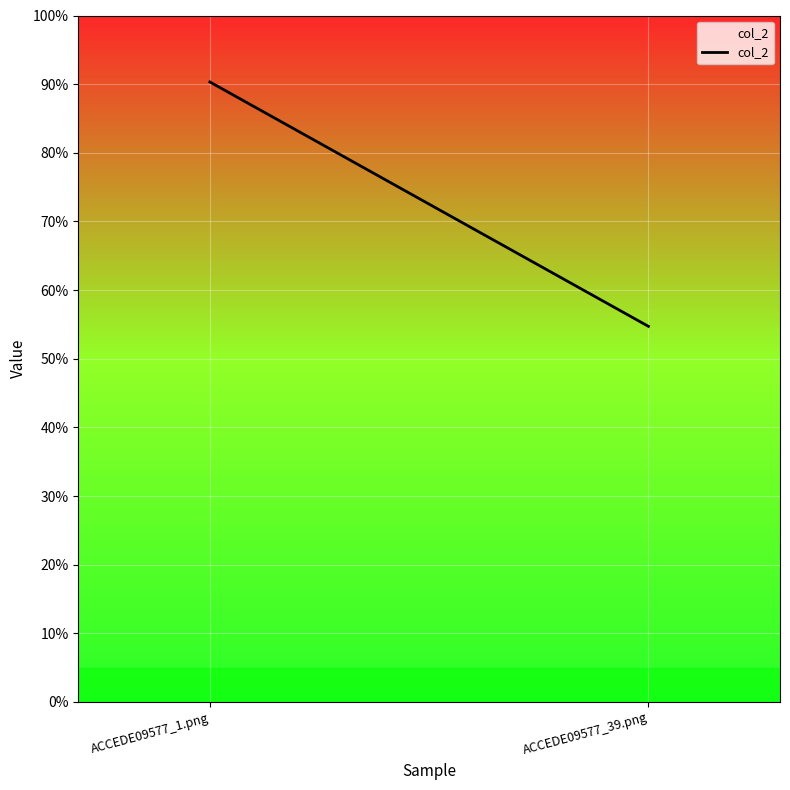

How many values are between 0 and 1?

2